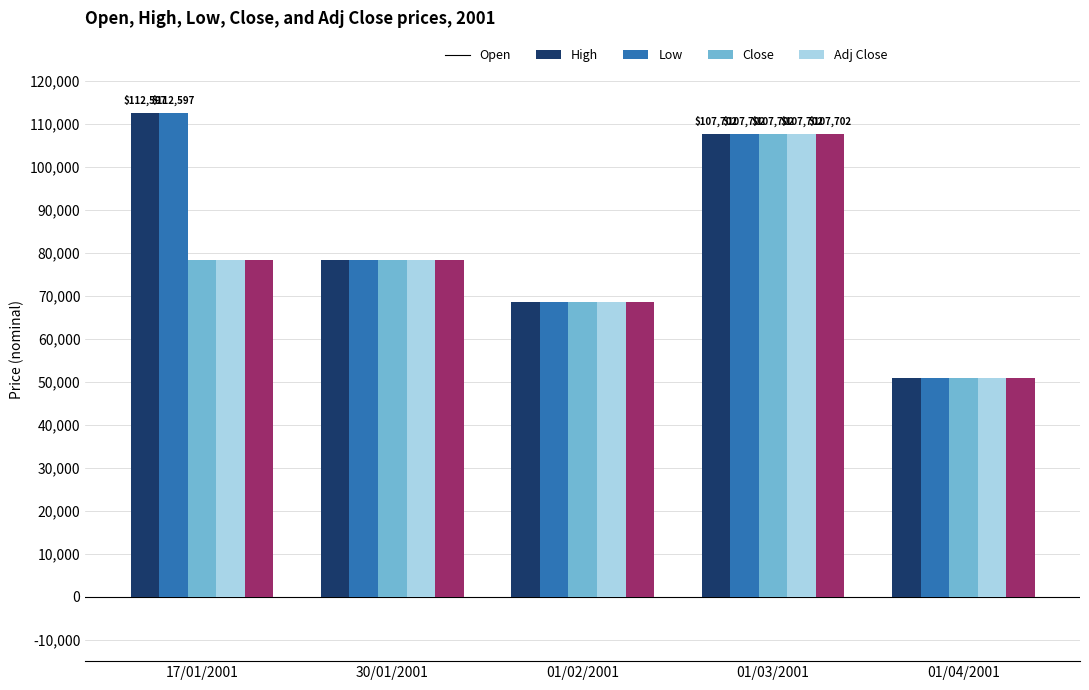

What is the maximum value shown in the chart?

112597.2